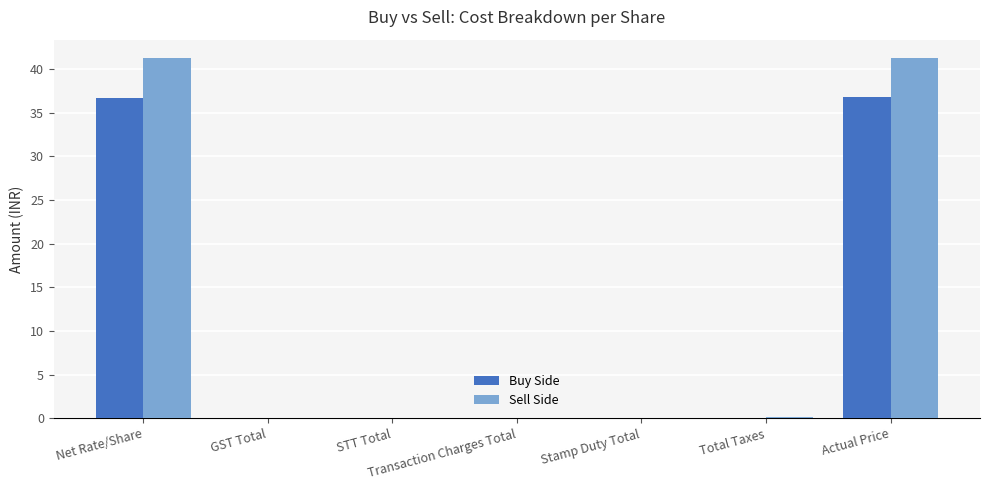

Is it true that Buy Side equals 0.0 at Stamp Duty Total?

True